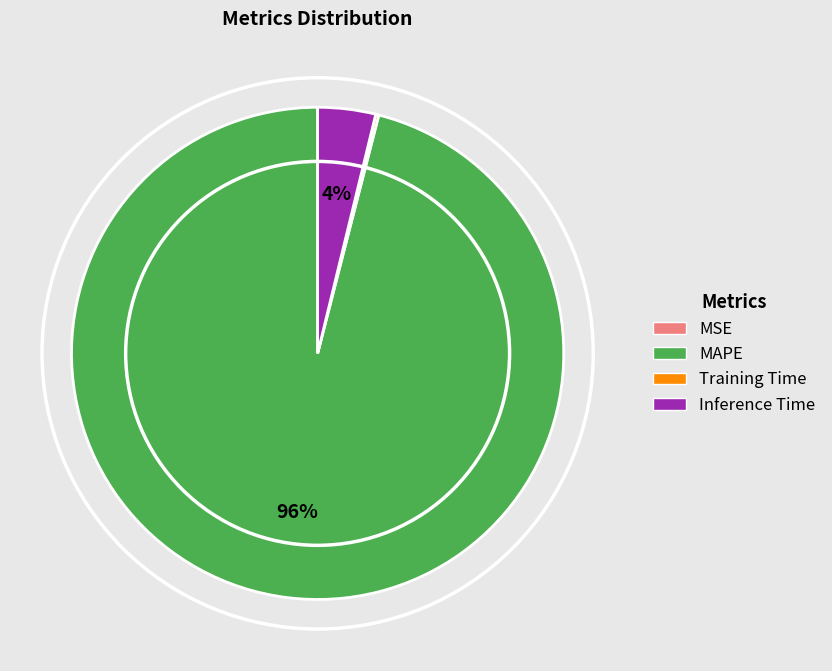

Do MAPE and Inference Time together represent more than half of the pie?

Yes